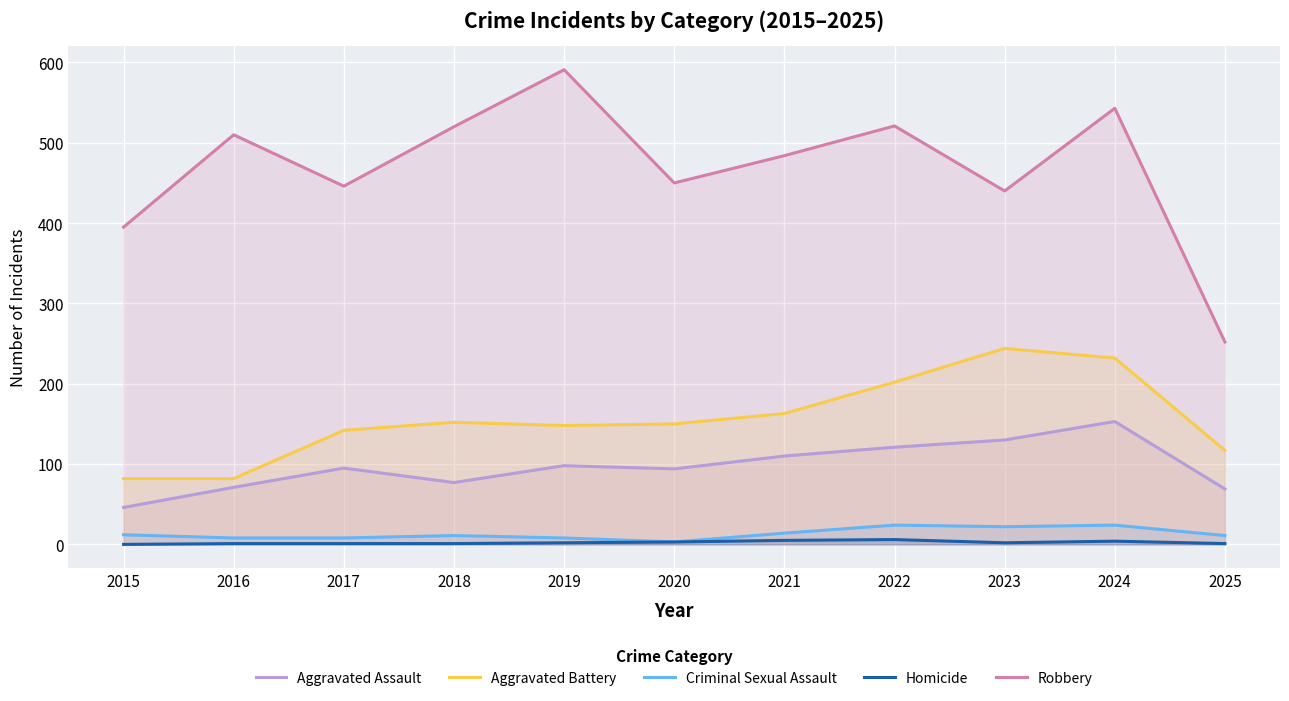

What is the sum of all Robbery values?

5152